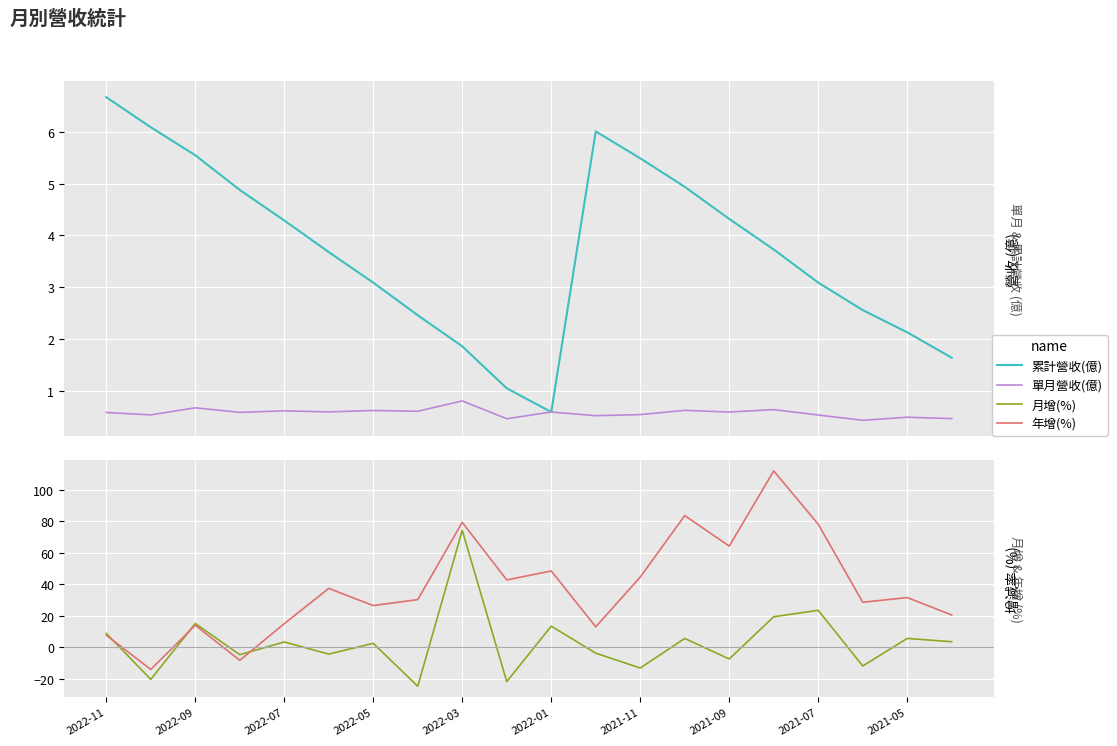

Reading left to right, list all the values displayed in this chart.

累計營收(億): 6.7	6.1	5.5	4.9	4.3	3.7	3.1	2.5	1.9	1.1	0.6	6.0	5.5	4.9	4.3	3.7	3.1	2.6	2.1	1.6
單月營收(億): 0.6	0.5	0.7	0.6	0.6	0.6	0.6	0.6	0.8	0.5	0.6	0.5	0.5	0.6	0.6	0.6	0.5	0.4	0.5	0.5
月增(%): 8.8	-20.4	15.1	-4.7	3.4	-4.3	2.5	-24.8	74.3	-21.8	13.4	-3.8	-13.2	5.6	-7.4	19.4	23.5	-11.9	5.6	3.5
年增(%): 7.7	-14.1	14.0	-8.3	15.0	37.4	26.5	30.3	79.4	42.8	48.5	13.0	44.6	83.7	64.3	112.1	78.2	28.6	31.6	20.5